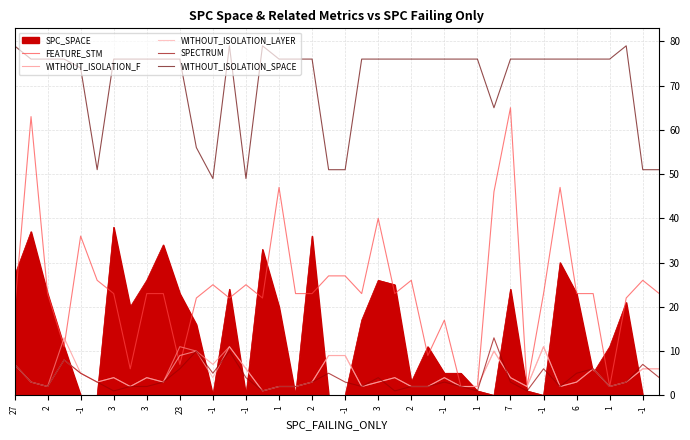

What is the sum of all WITHOUT_ISOLATION_F values?

193